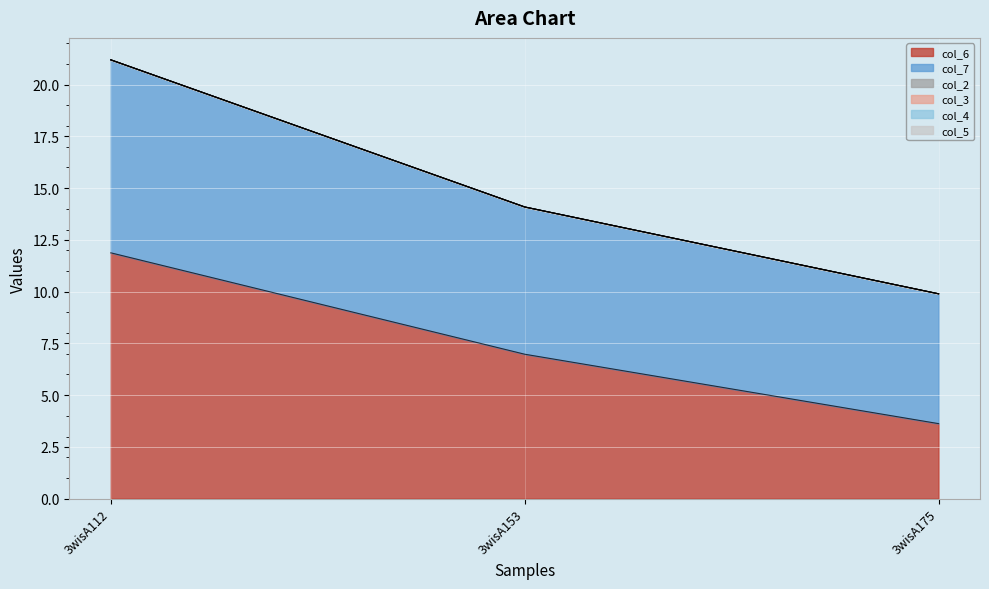

At which category is the sum across all series the highest?

3wisA112